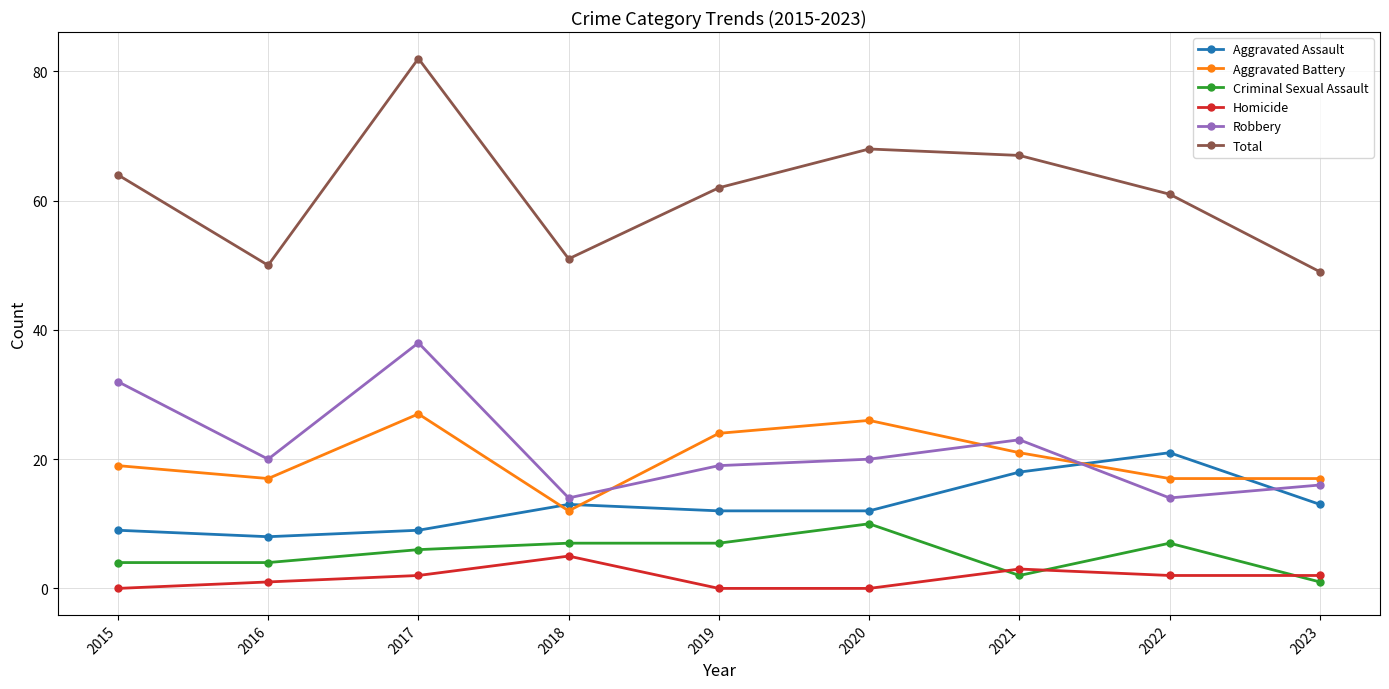

What is the spread (max minus min) of values at 2022?

59